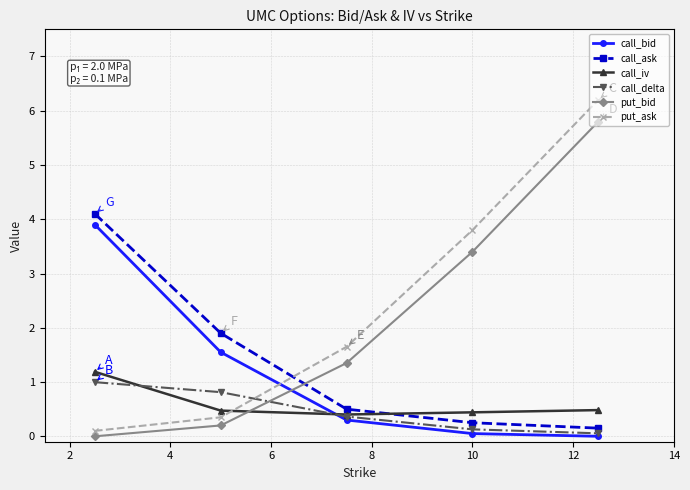

Which series has the largest range (max minus min)?

put_ask